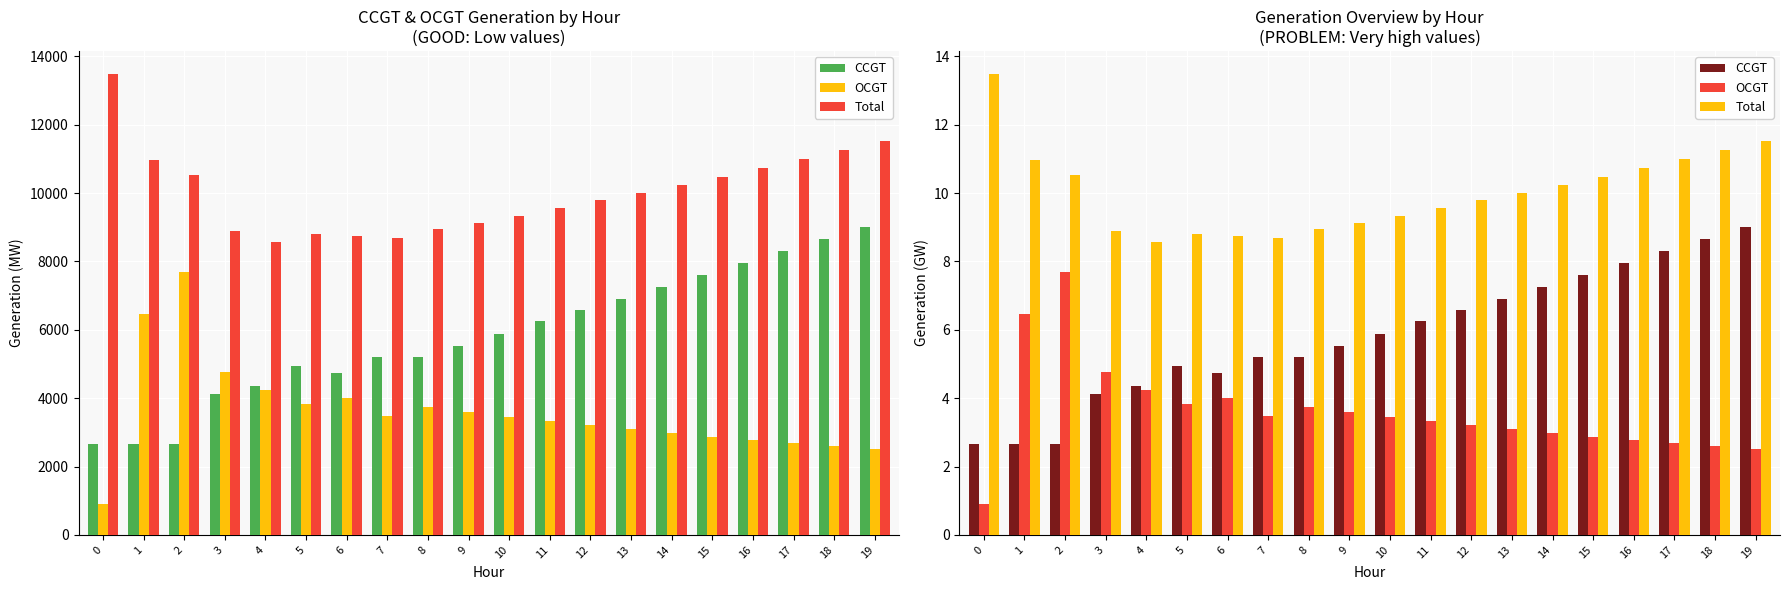

Which series has the largest total across all categories?

Total